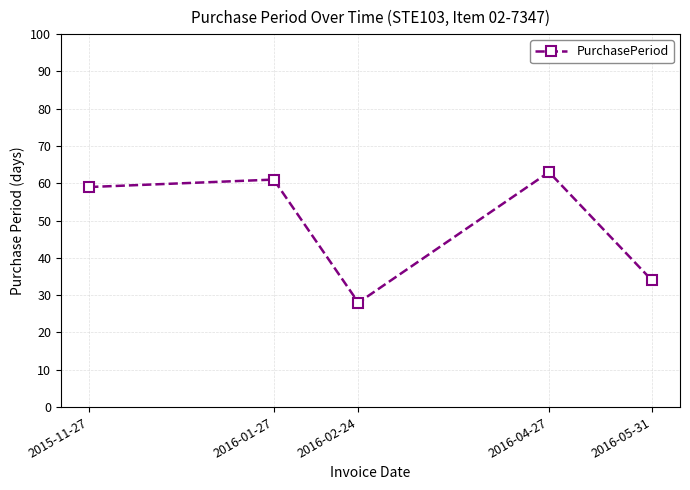

What is the minimum value shown in the chart?

28